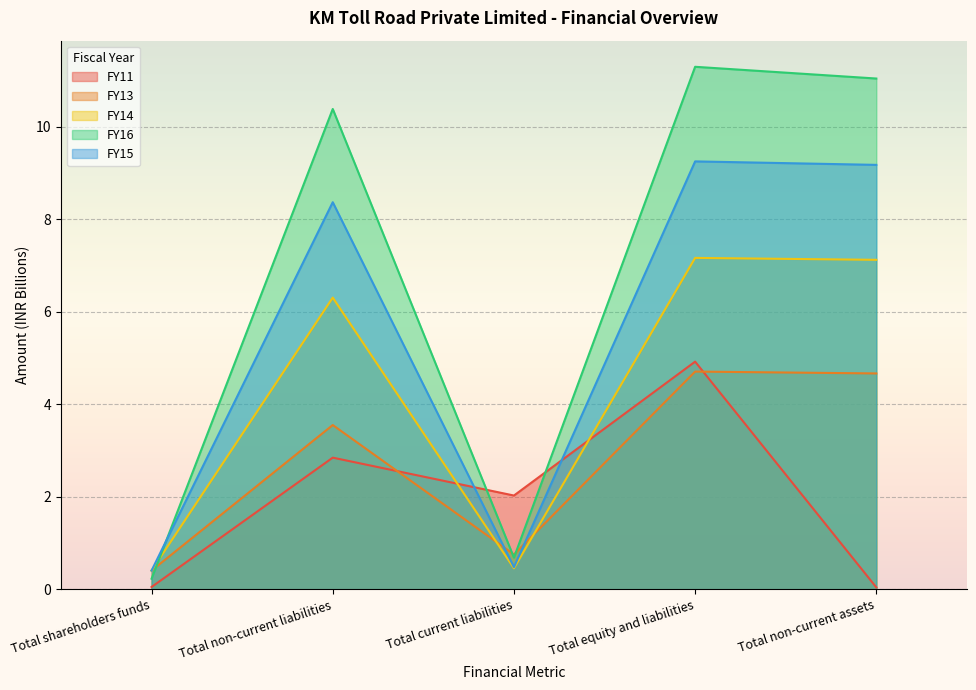

True or false: FY16 and FY15 intersect in this chart.

True